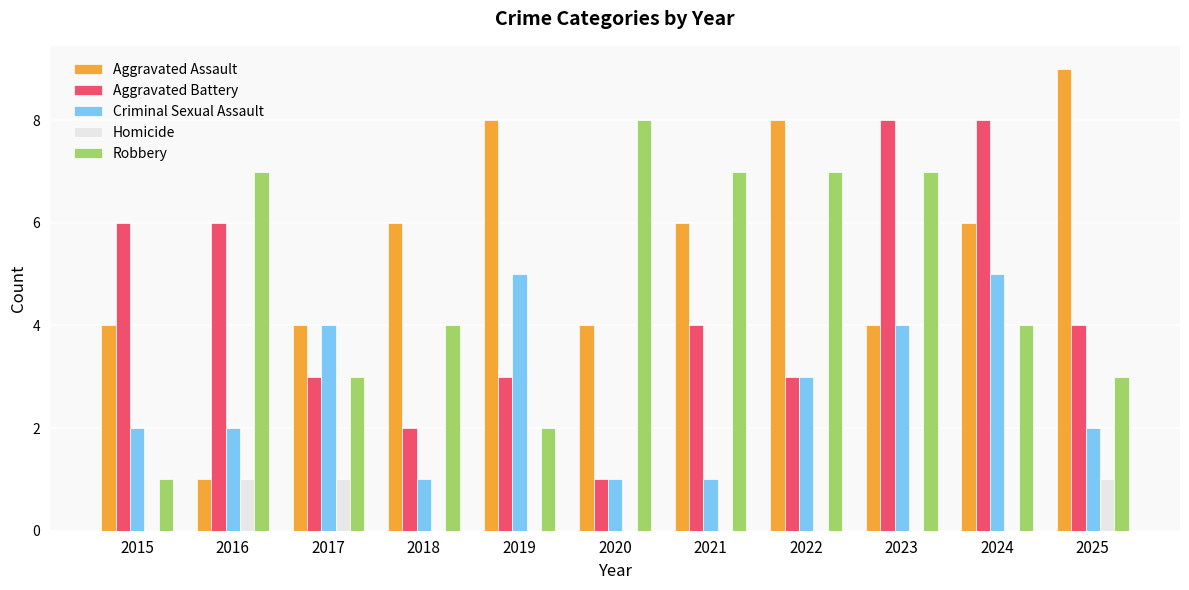

Which series has the widest spread of values?

Aggravated Assault